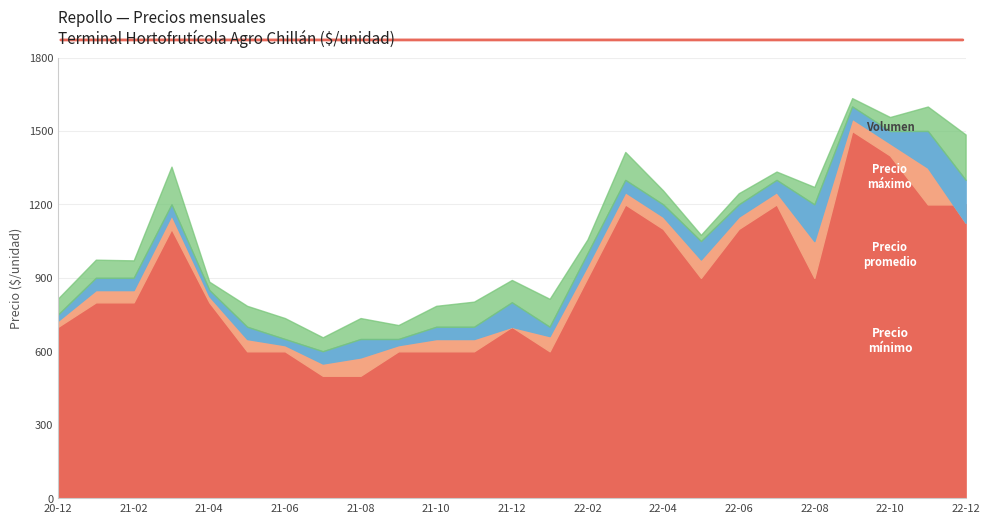

Rank the series at 2022-07 from lowest to highest value.

Volumen_scaled, Precio minimo, Precio promedio ponderado, Precio maximo